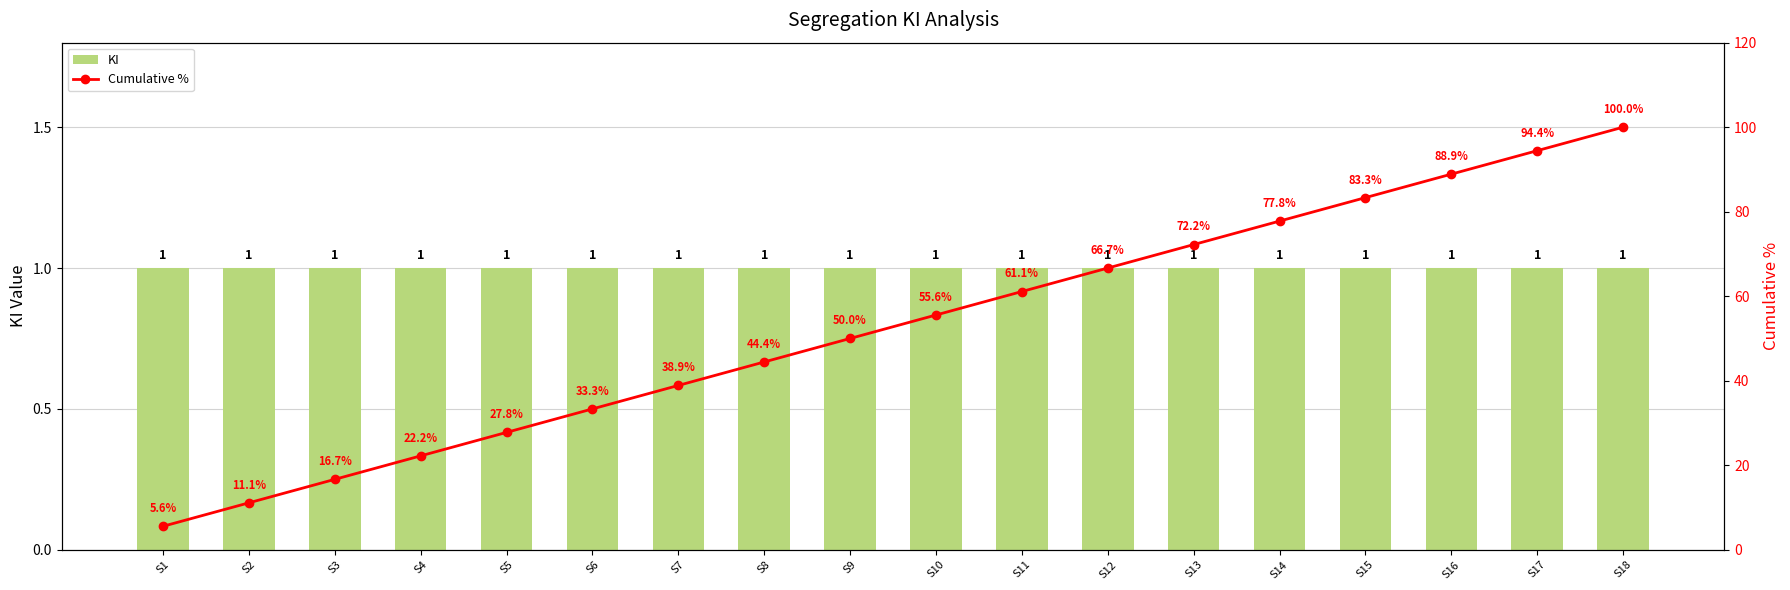

How many groups of bars are there?

18